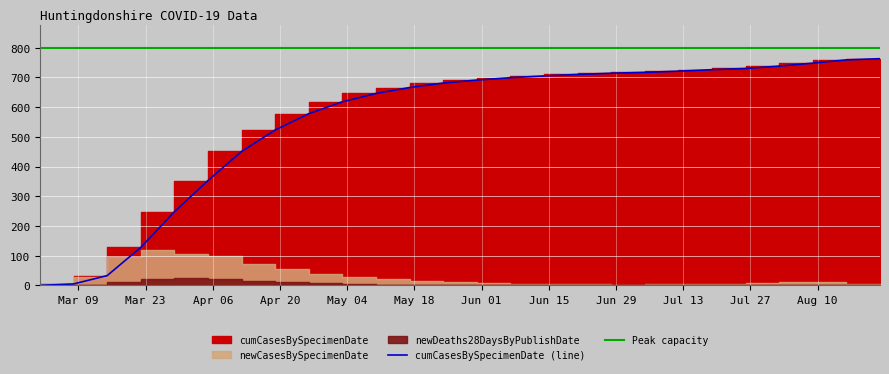

What is the spread (max minus min) of values at 2020-06-28?

714